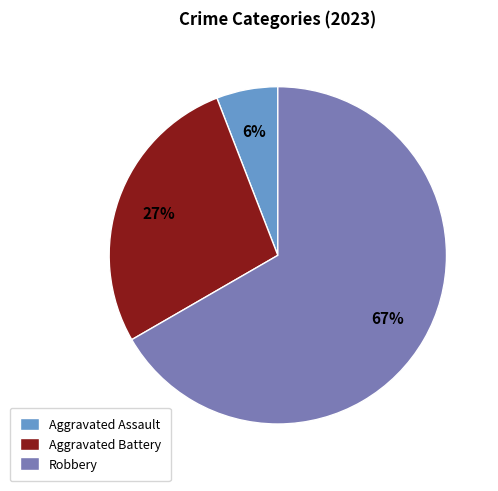

Rank the categories by value from highest to lowest.

Robbery, Aggravated Battery, Aggravated Assault